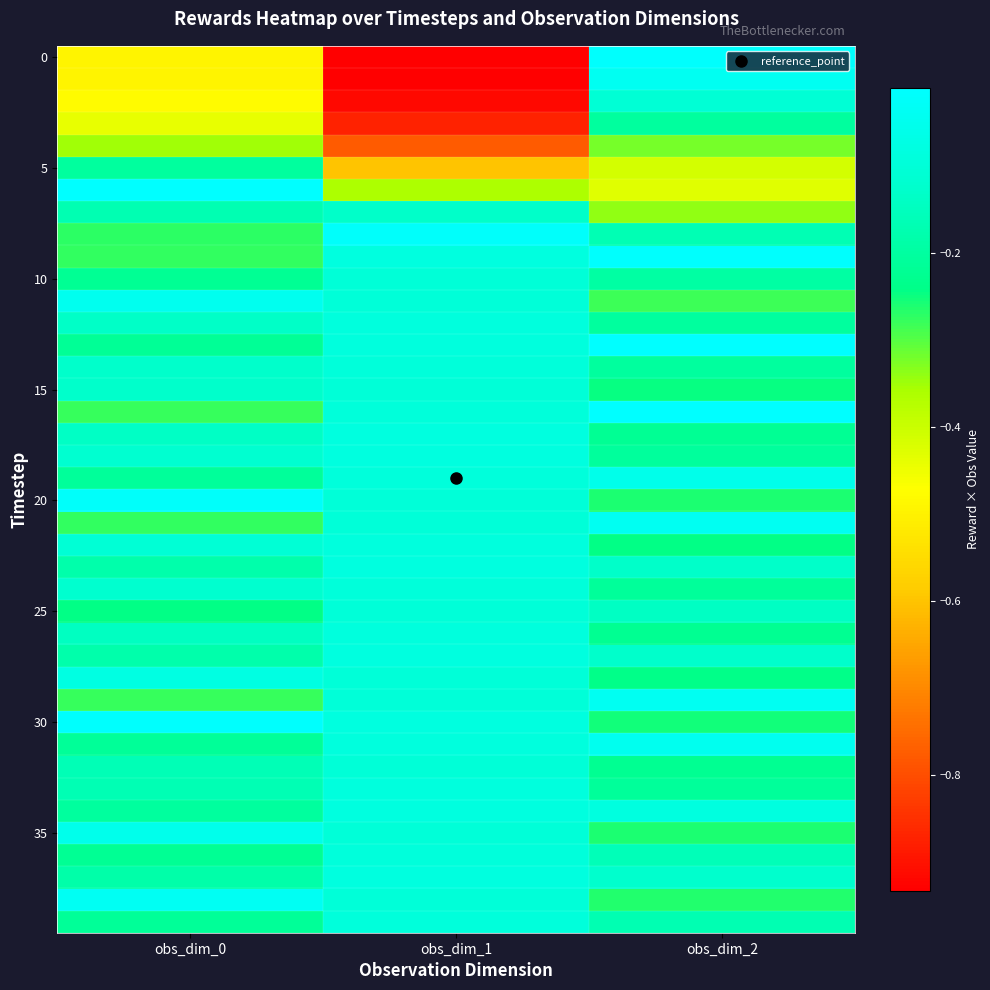

How many distinct data groups are displayed?

40